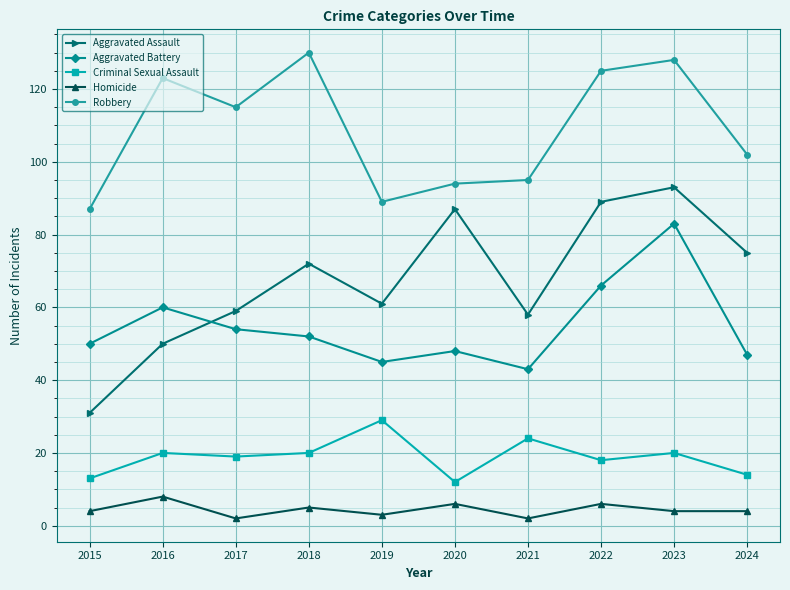

At which label is Robbery closest to 108?

2024